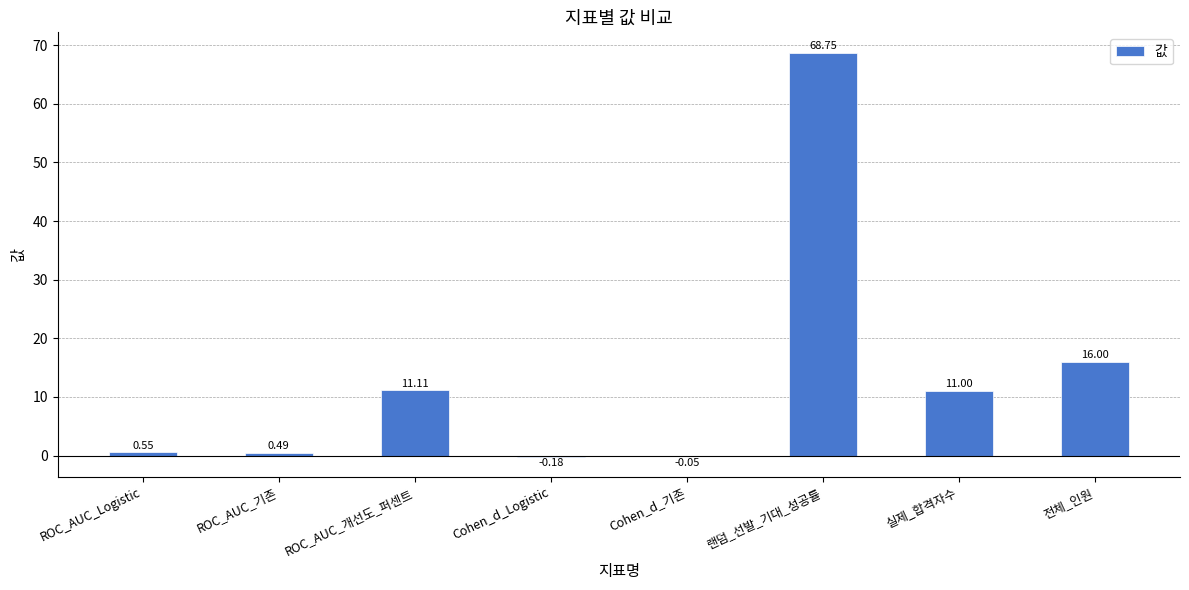

Are the bars grouped side by side (vs. stacked)?

No